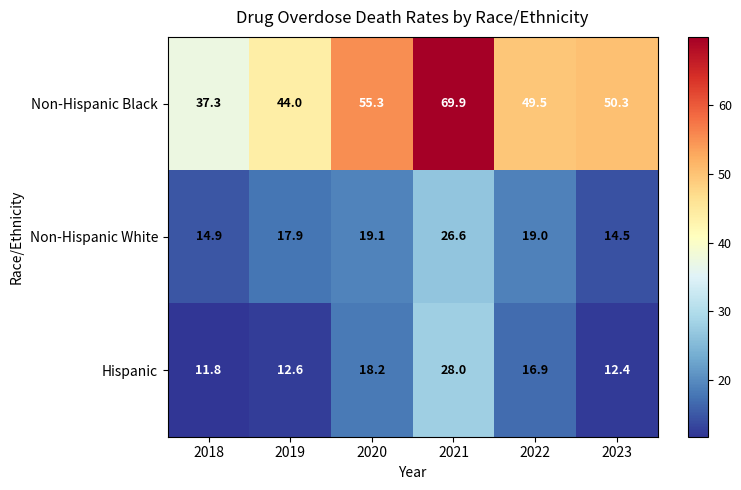

The Hispanic series shows 18.2 at 2020. True or false?

True